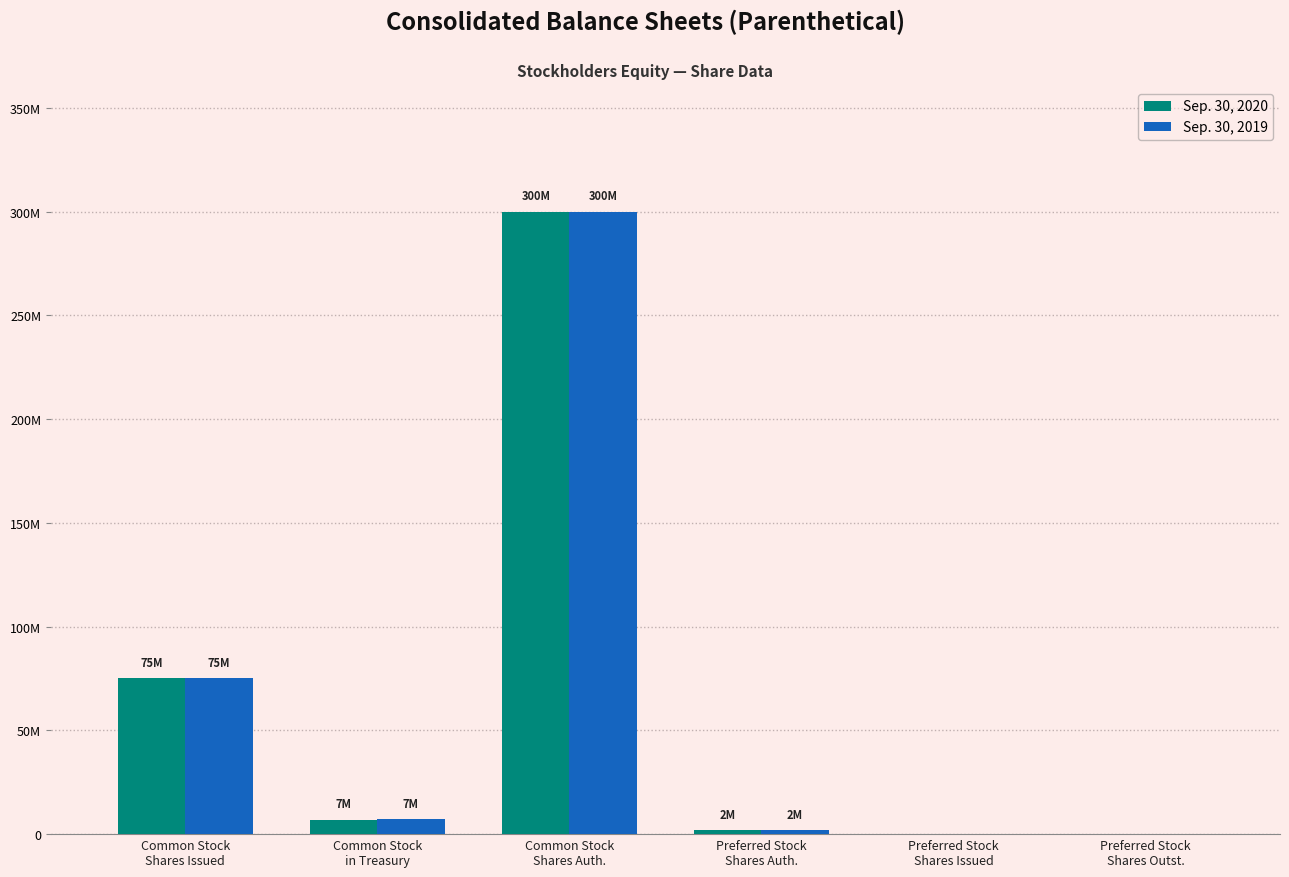

Are the bars horizontal?

No